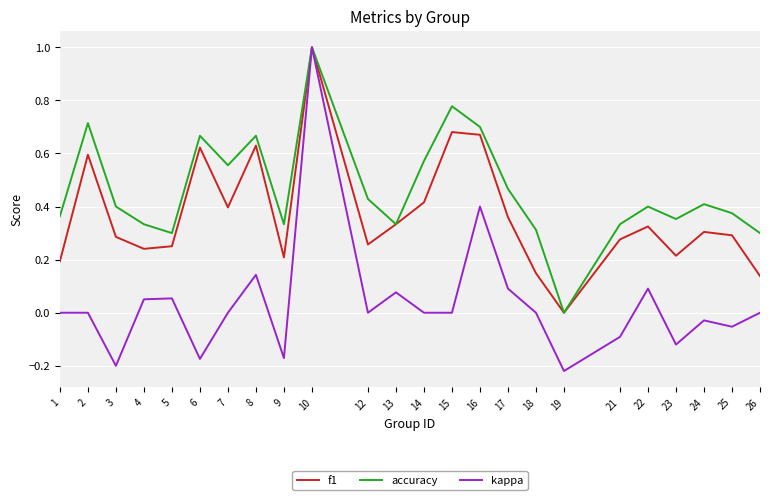

True or false: f1 has a value of 0.4 at 3.

False